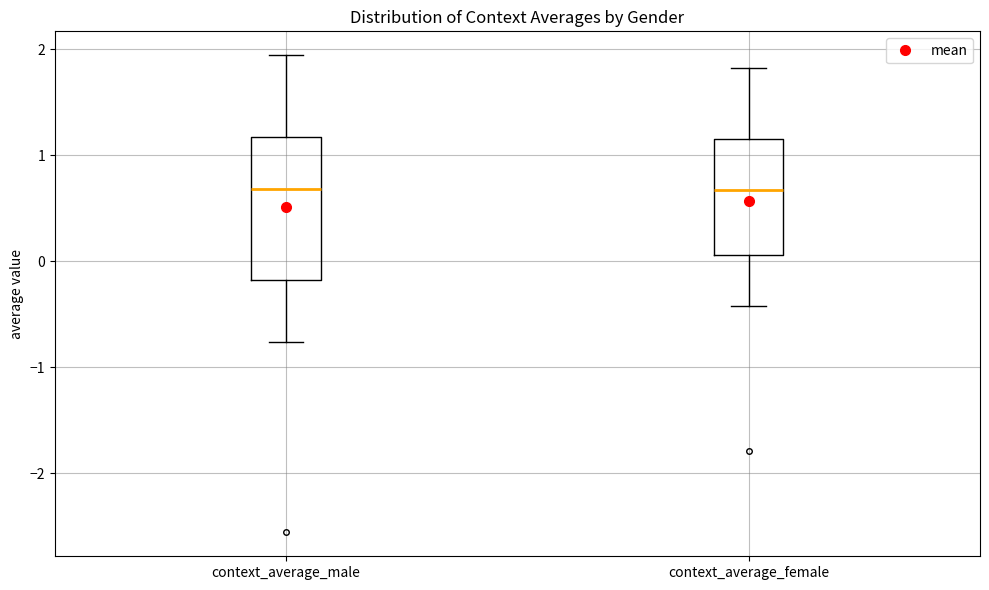

Where is the lower edge of the box for context_average_female on the y-axis? The values are not printed on the chart, so give them approximately, as read against the axis.

0.1